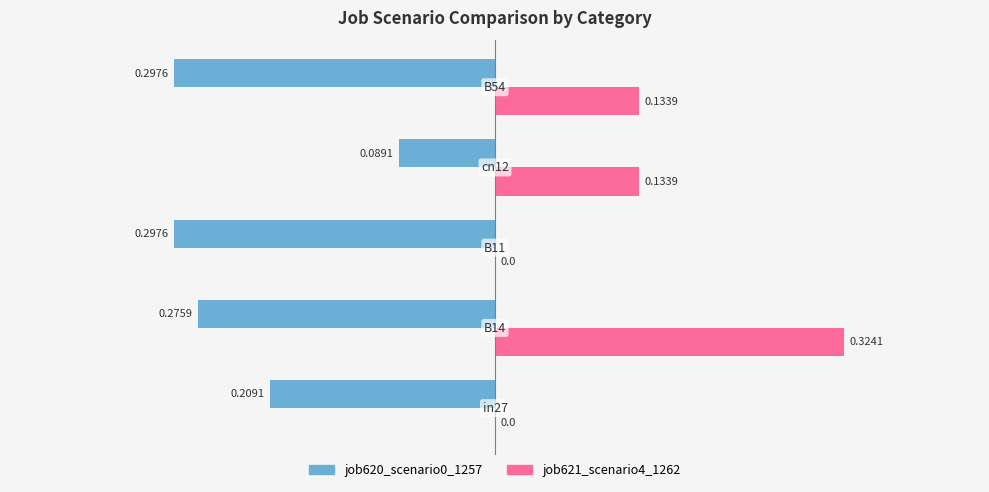

What is the sum of all job620_scenario0_1257 values?

-1.2